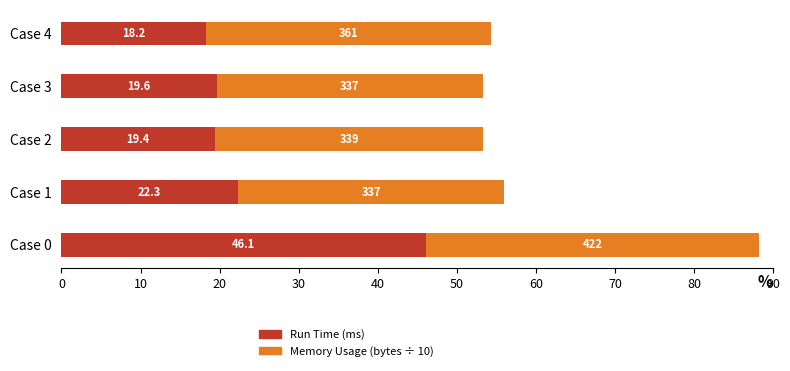

At which category is the sum across all series the highest?

Case 0